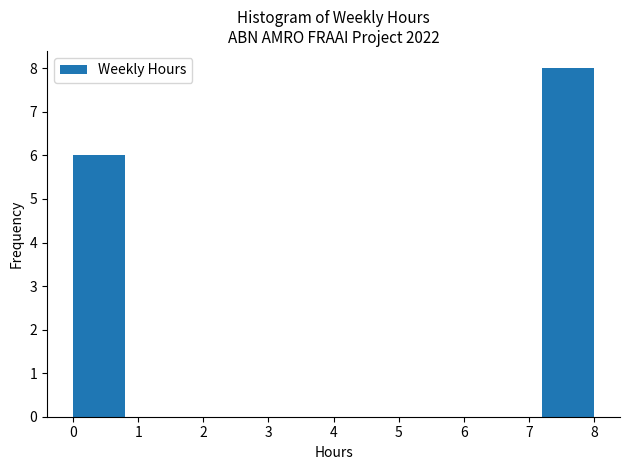

Over which range of the x-axis is the bar tallest?

7.2 to 8.0